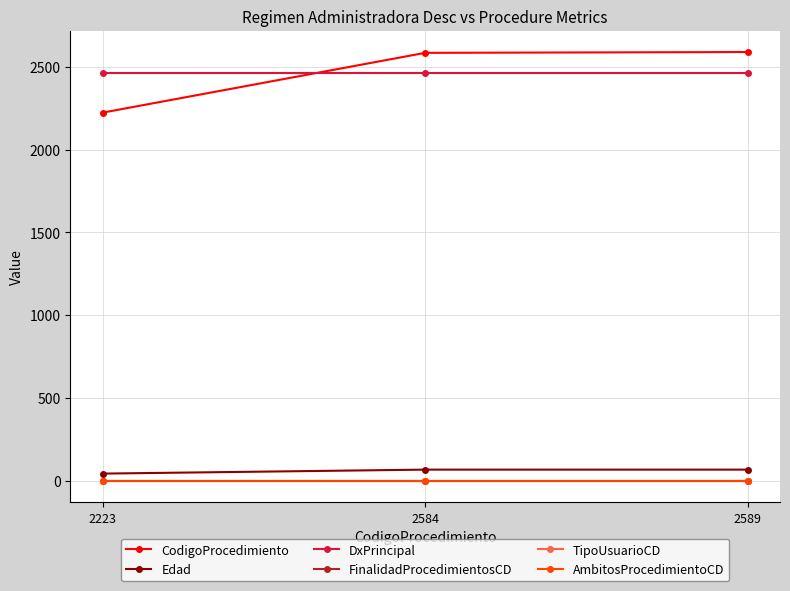

How many lines are shown in the chart?

6